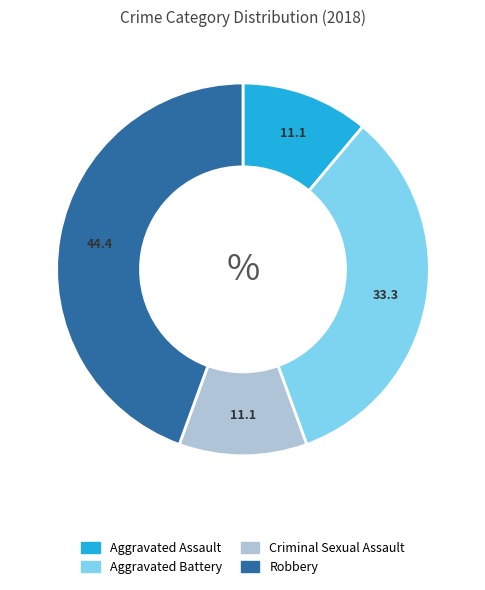

Combined, do Aggravated Assault and Robbery account for over 50%?

Yes